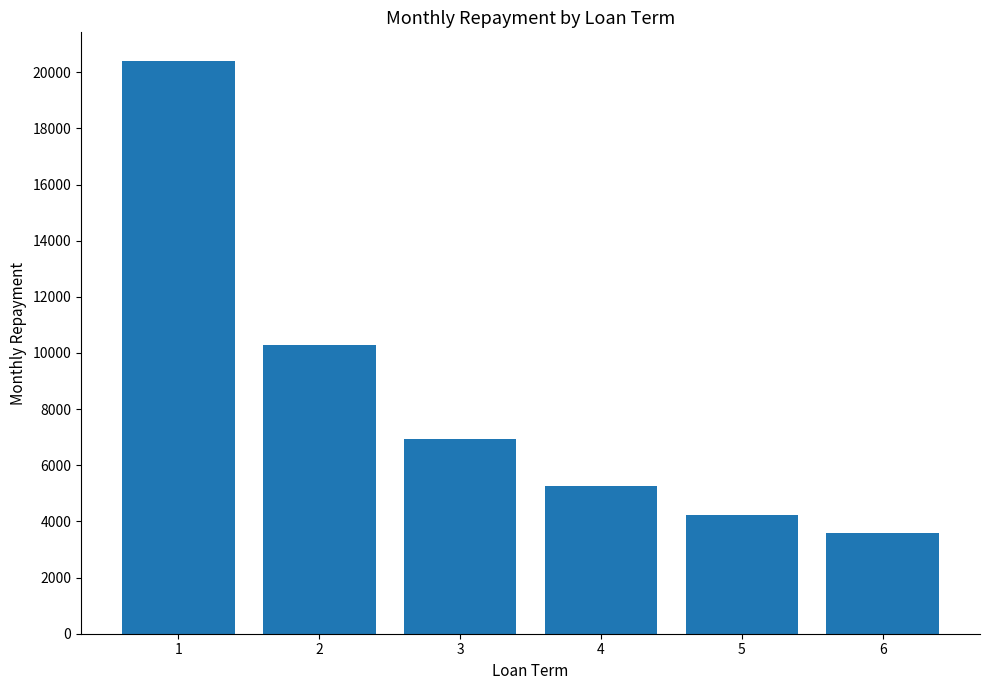

What is the change in value from 4 to 6?

-1682.0